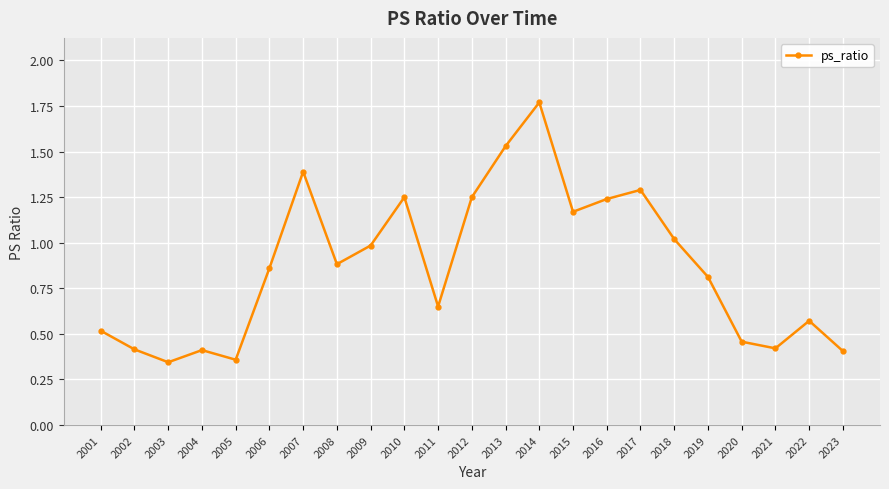

True or false: the data shows 0.4 at 2023.

True